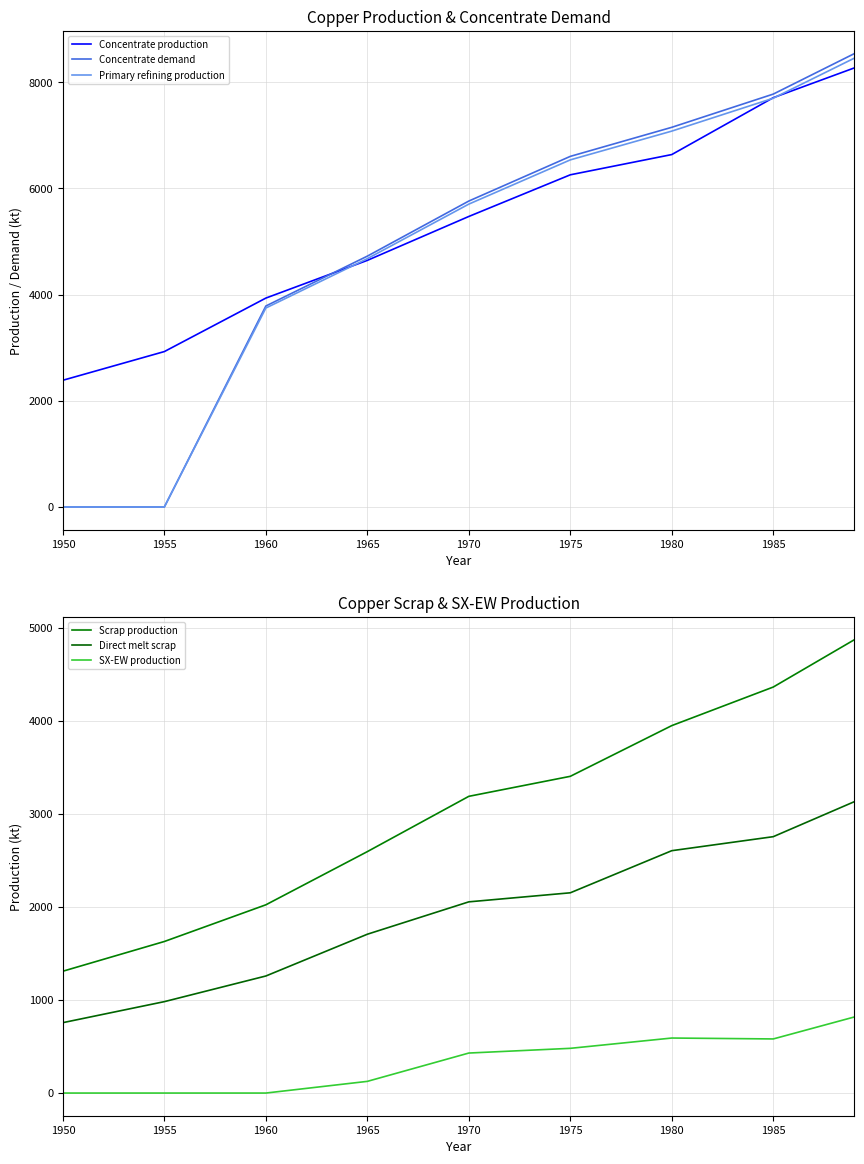

Is the value of Primary refining production at 1950 greater than the value of Concentrate production at 1965?

No